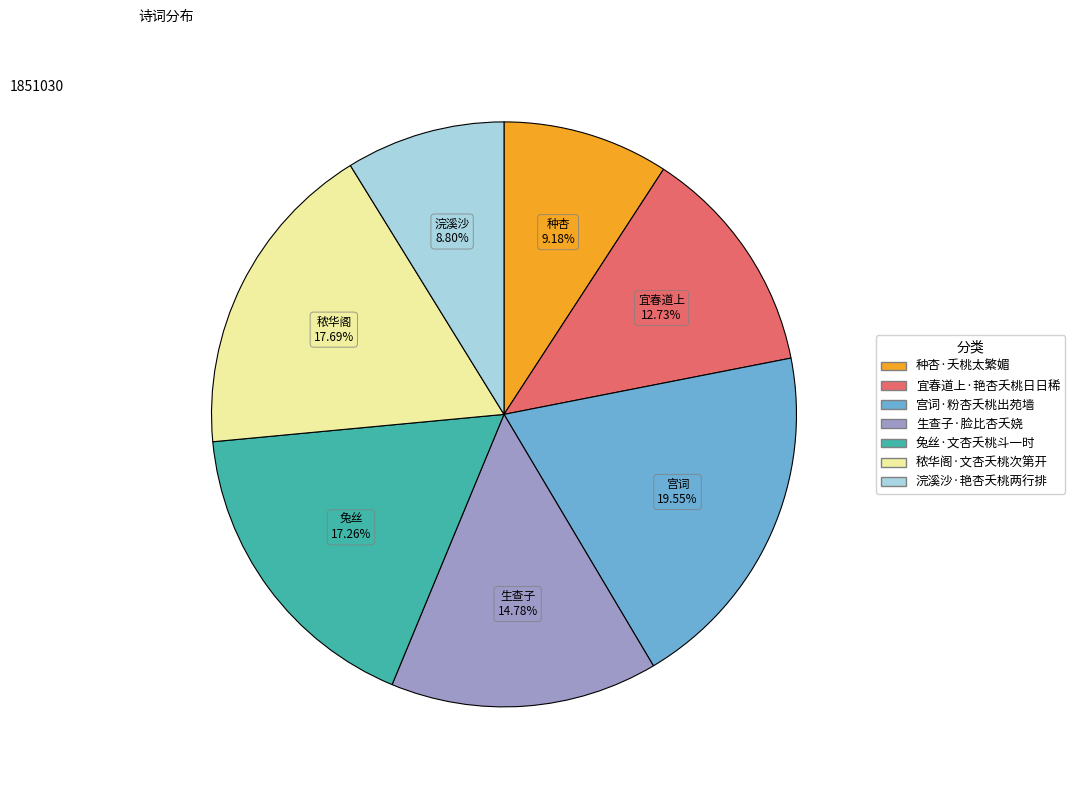

Is it true that 种杏·夭桃太繁媚 is 15% of the pie?

False